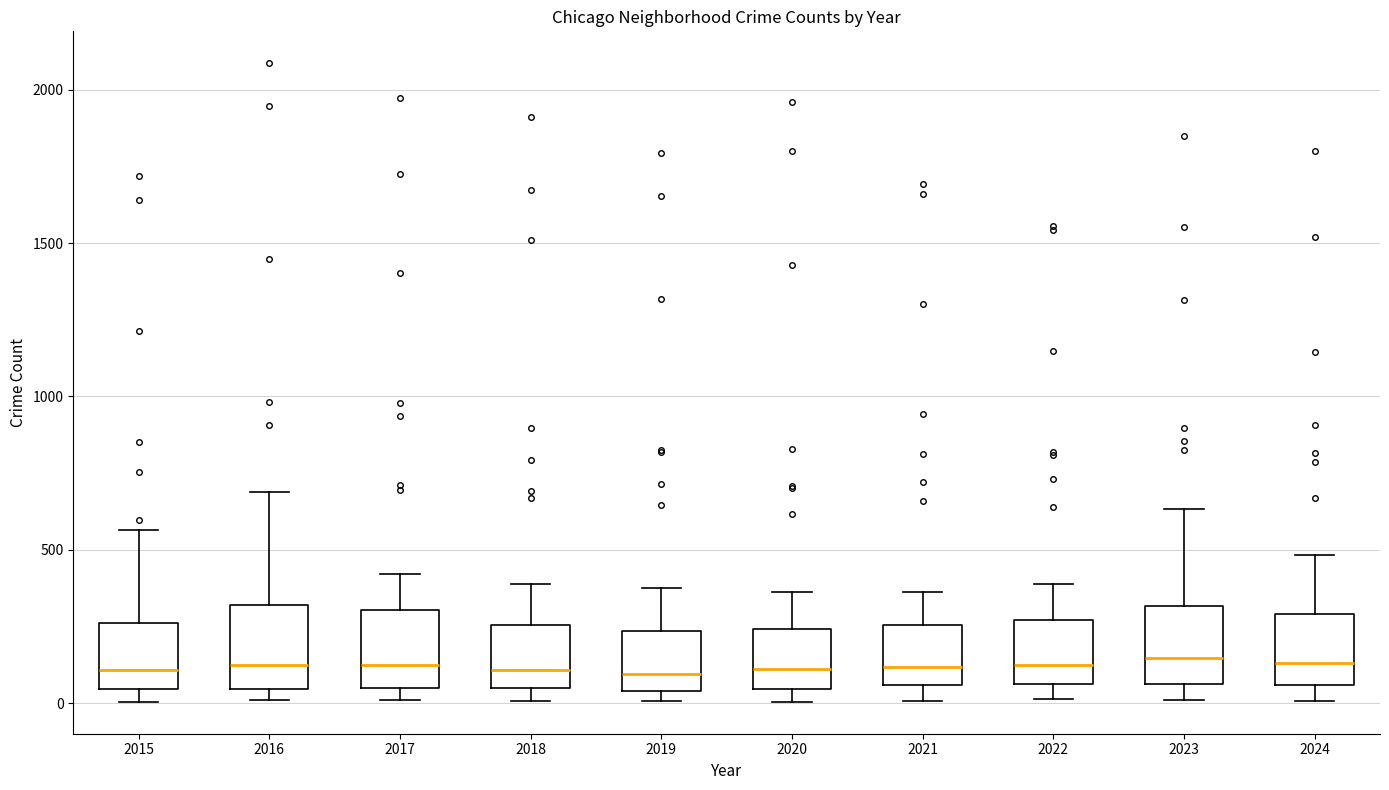

Reading left to right, transcribe this box plot: for each box, give where its median line is, the range the box spans, and where its two whiskers end, as read against the y-axis. The values are not printed on the chart, so give them approximately, as read against the axis.

2015: median 100, box 50 to 250, whiskers 0 to 550
2016: median 150, box 50 to 300, whiskers 0 to 700
2017: median 100, box 50 to 300, whiskers 0 to 400
2018: median 100, box 50 to 250, whiskers 0 to 400
2019: median 100, box 50 to 250, whiskers 0 to 400
2020: median 100, box 50 to 250, whiskers 0 to 350
2021: median 100, box 50 to 250, whiskers 0 to 350
2022: median 100, box 50 to 250, whiskers 0 to 400
2023: median 150, box 50 to 300, whiskers 0 to 650
2024: median 150, box 50 to 300, whiskers 0 to 500